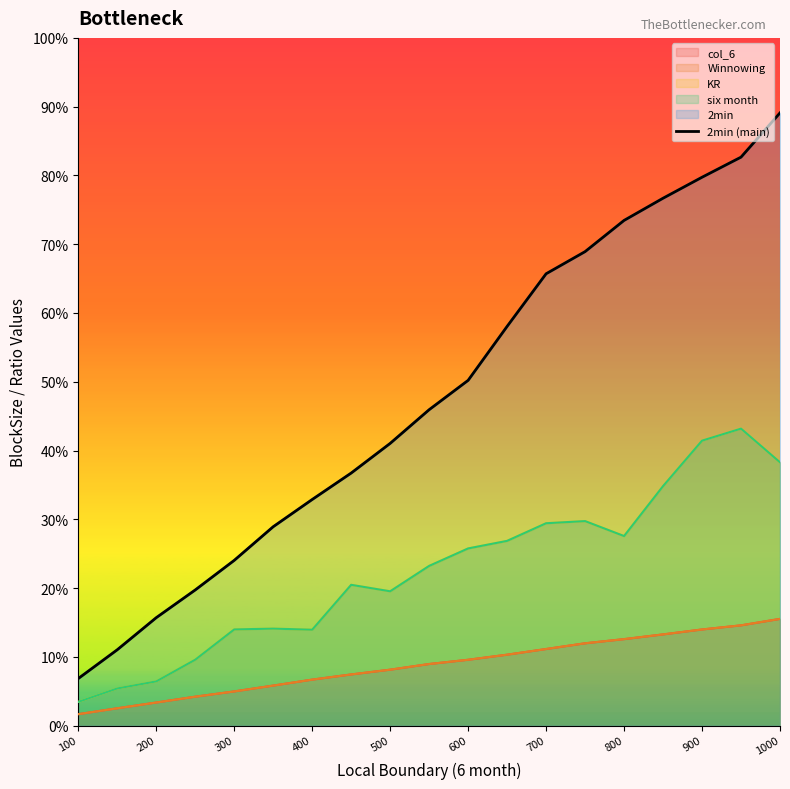

Which label corresponds to the smallest value in the chart?

100